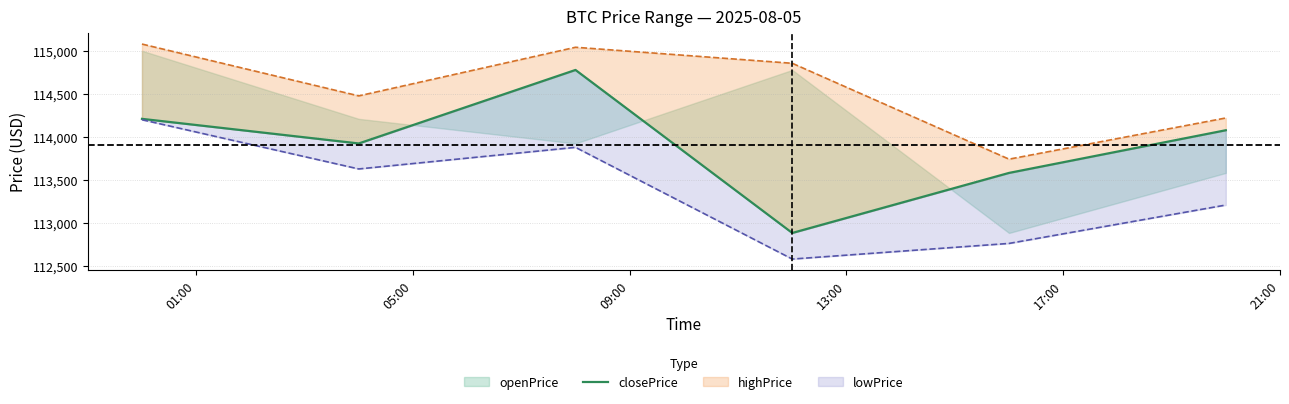

The value at 09:00 is 189572.7. True or false?

False